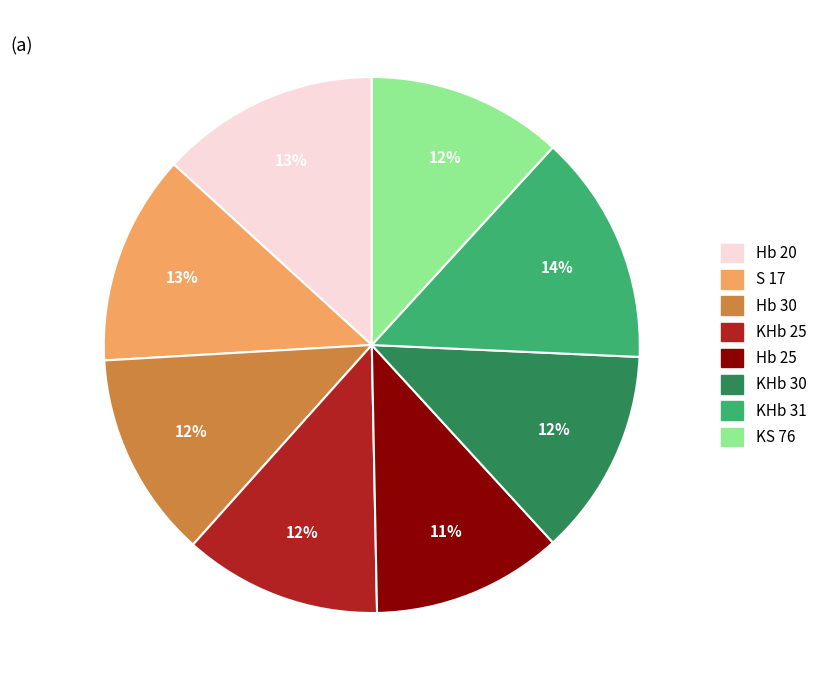

True or false: KHb 25 accounts for 12% of the total.

True